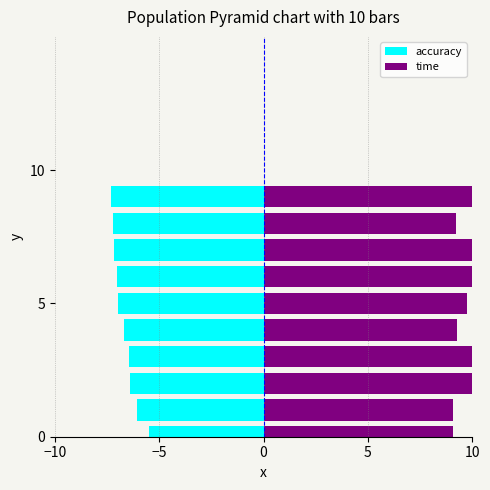

Are the bars grouped side by side (vs. stacked)?

Yes